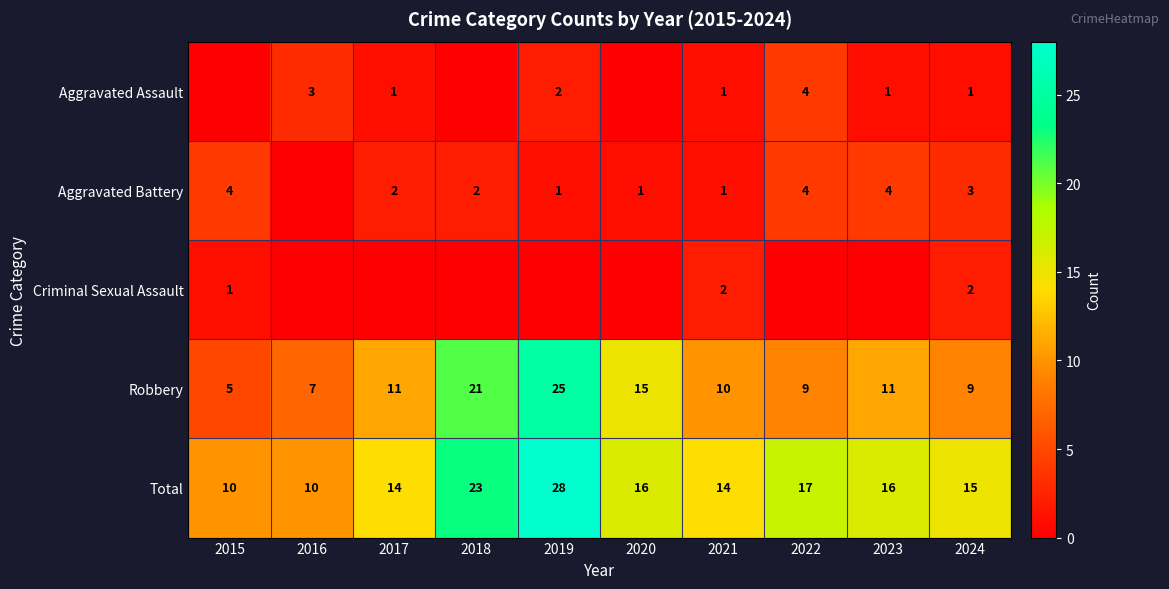

Where is Robbery nearest to the value 15?

2020